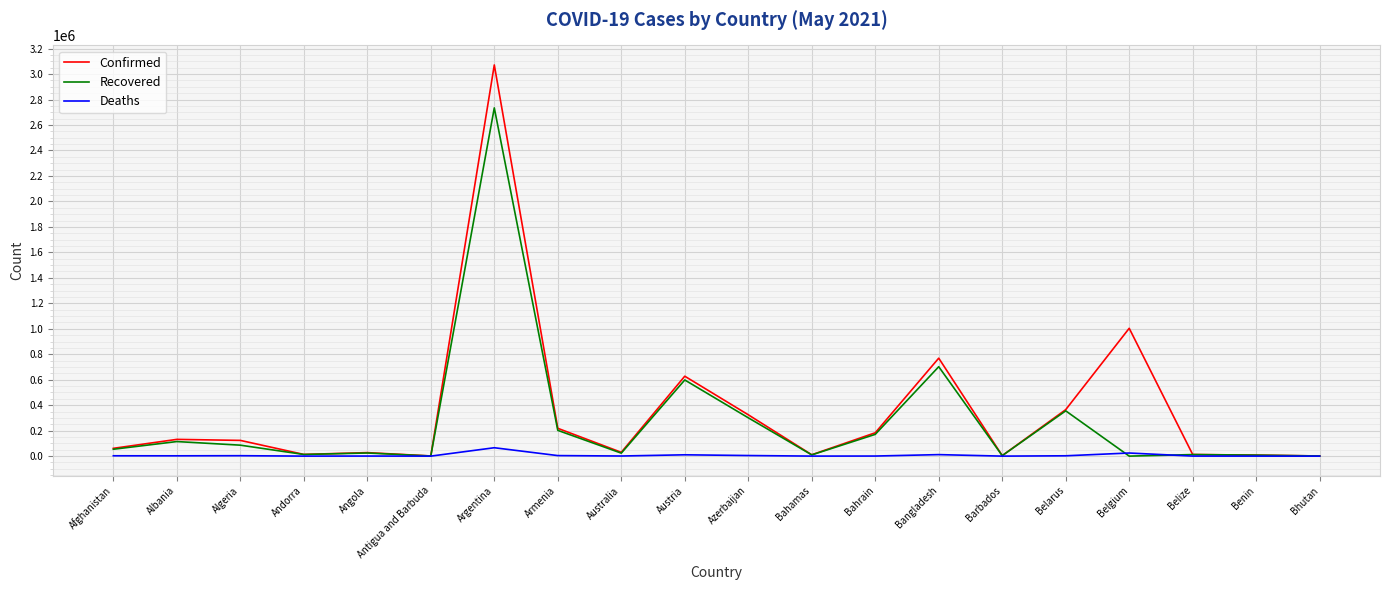

At which label does Confirmed reach its peak?

Argentina